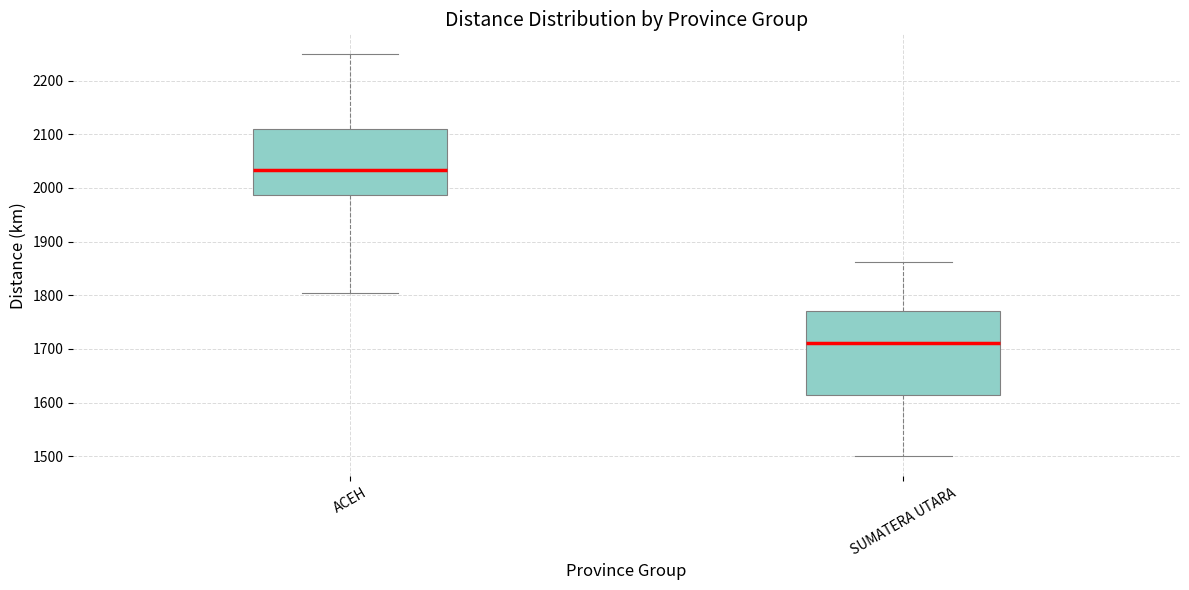

Reading left to right, read every box against the y-axis: the position of its median line, the range the box covers, and the ends of its whiskers. The values are not printed on the chart, so give them approximately, as read against the axis.

ACEH: median 2030, box 1990 to 2110, whiskers 1800 to 2250
SUMATERA UTARA: median 1710, box 1610 to 1770, whiskers 1500 to 1860